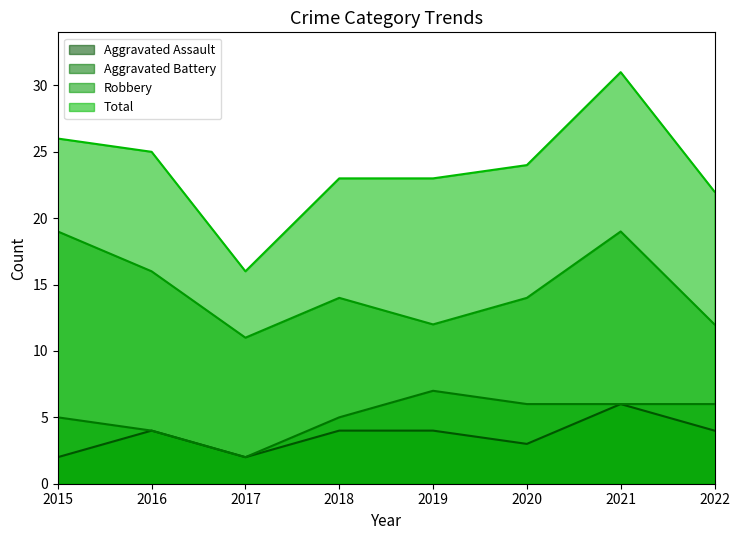

Where is Aggravated Battery nearest to the value 4?

2016